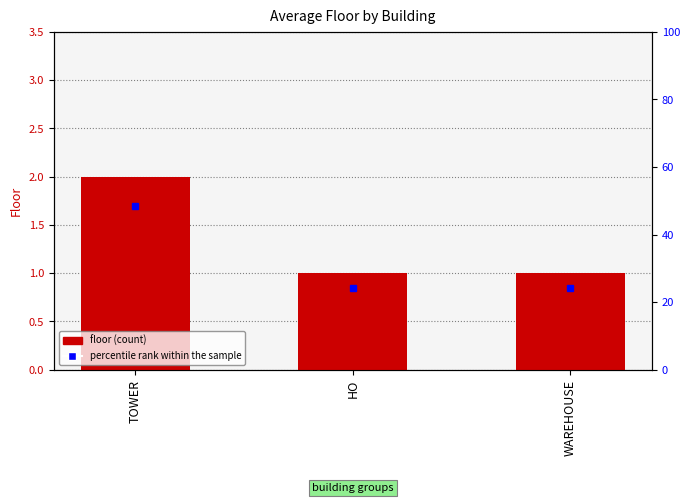

Reading right to left, extract all data points from this chart.

1	1	2